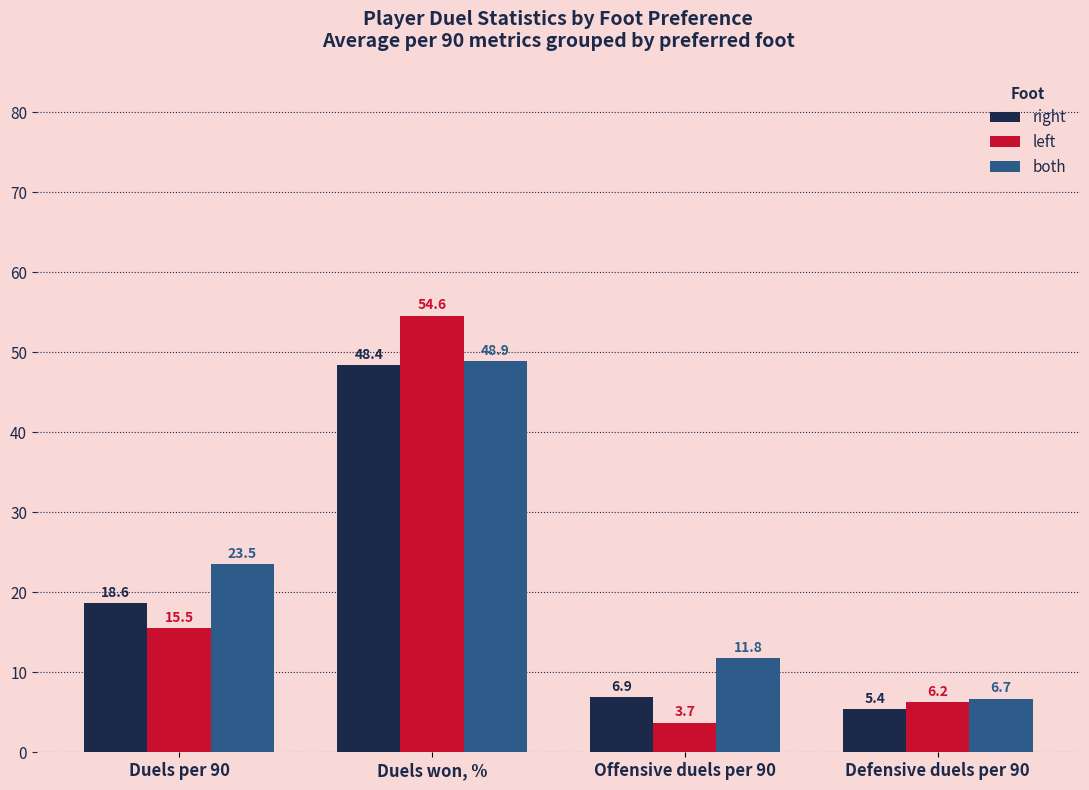

Which label corresponds to the largest value in the chart?

Duels won, %